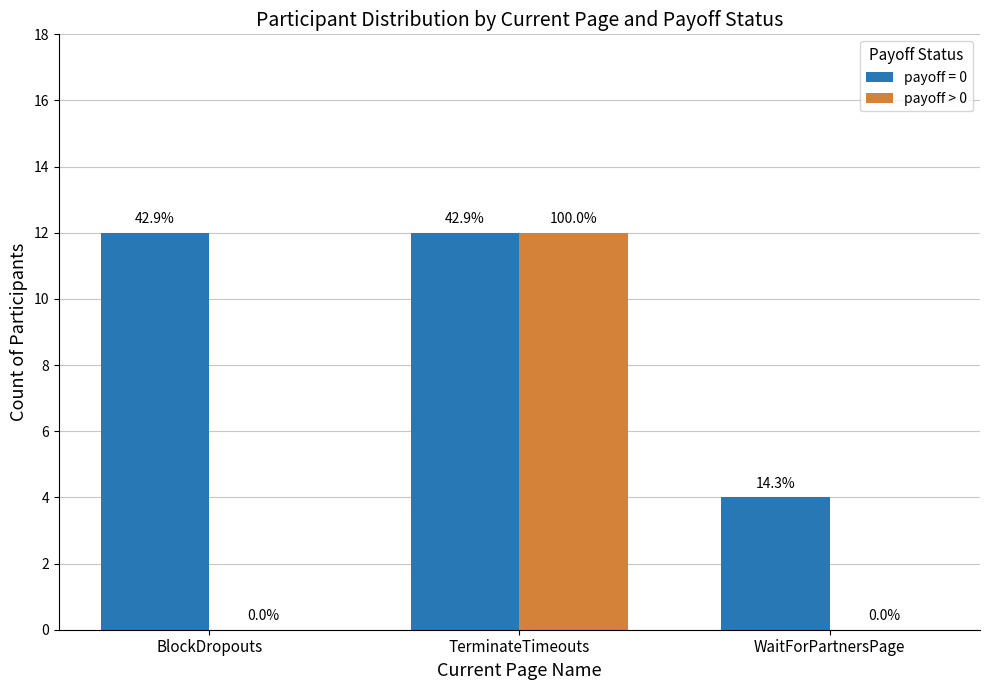

What is the label of the 2nd bar from the right?

TerminateTimeouts